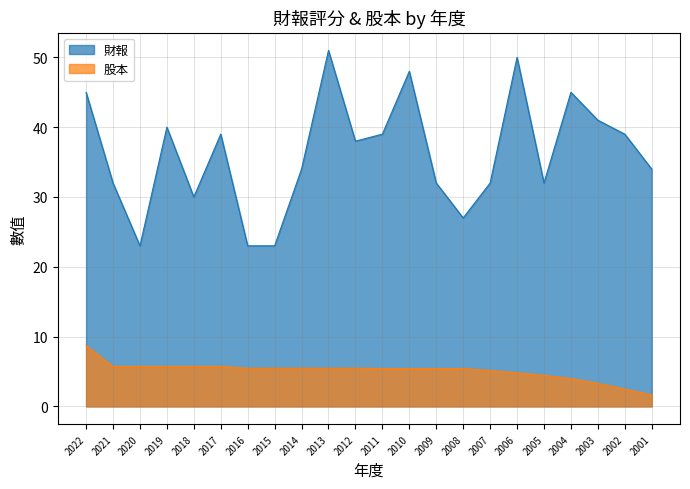

Is it true that 財報 equals 41.0 at 2003?

True